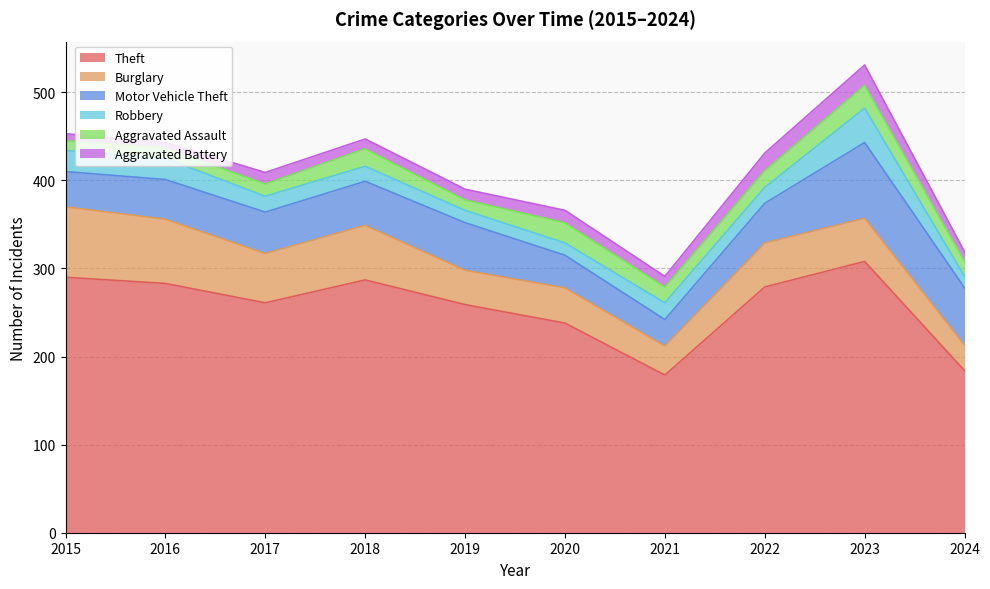

How many data points does each series have?

10